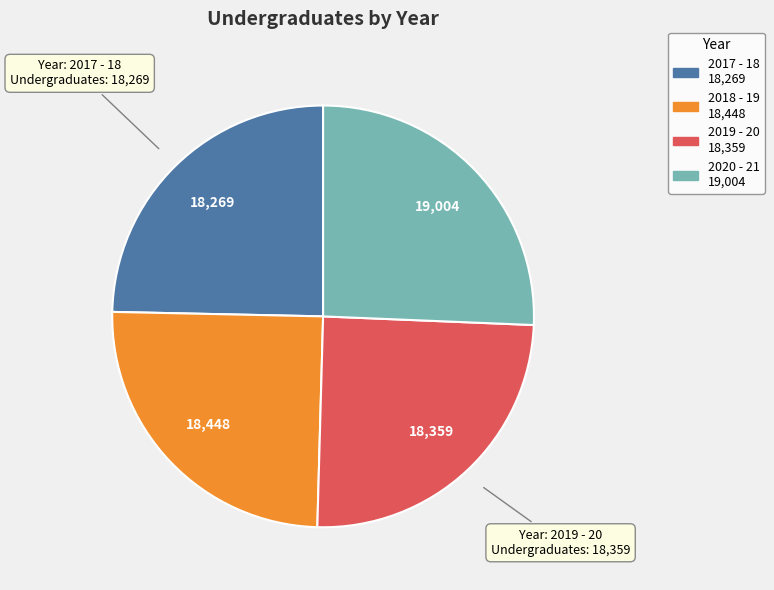

How many slices are in this pie chart?

4